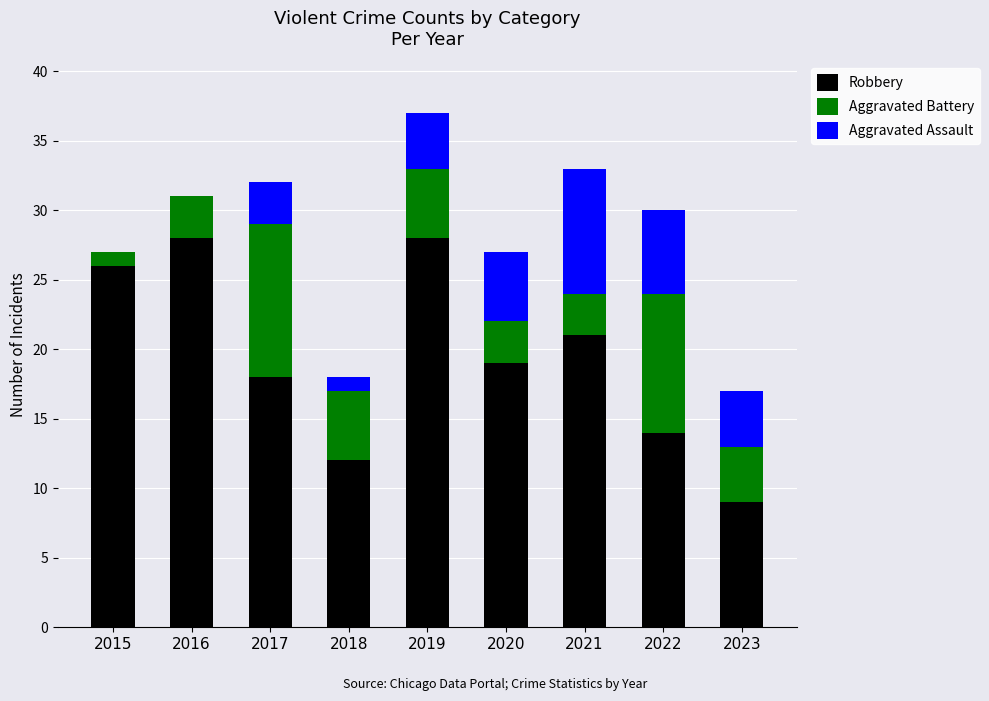

At which label does Robbery first exceed 19?

2015